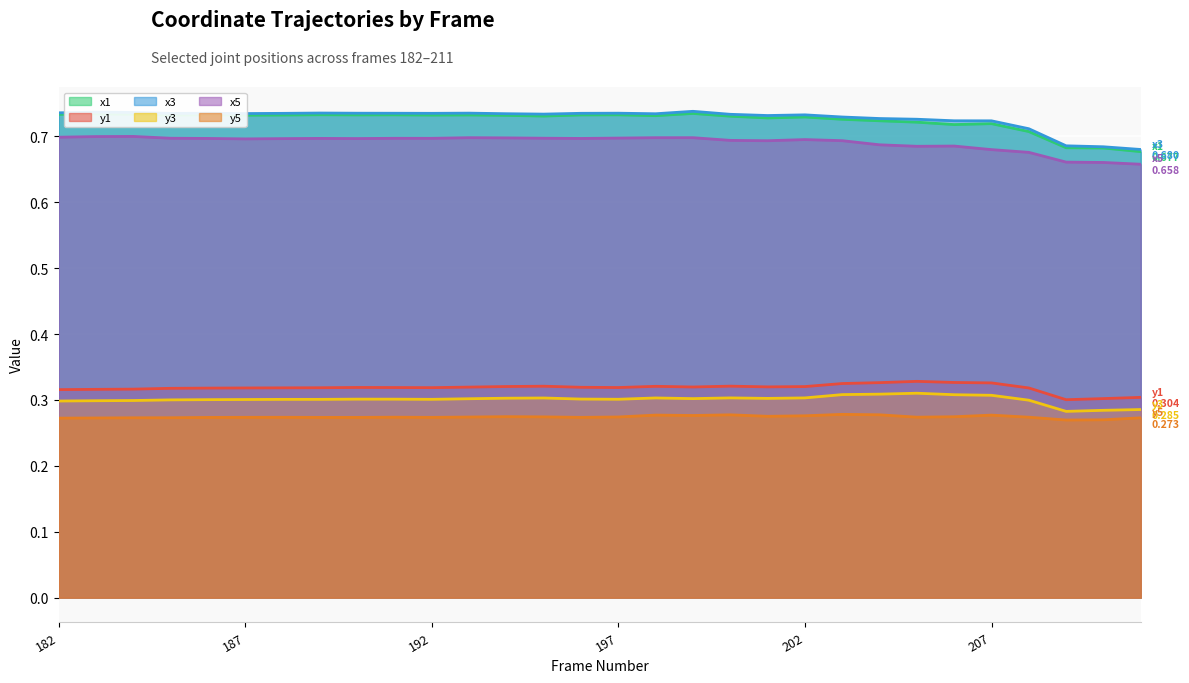

How many interior local valleys does the x5 series have?

6